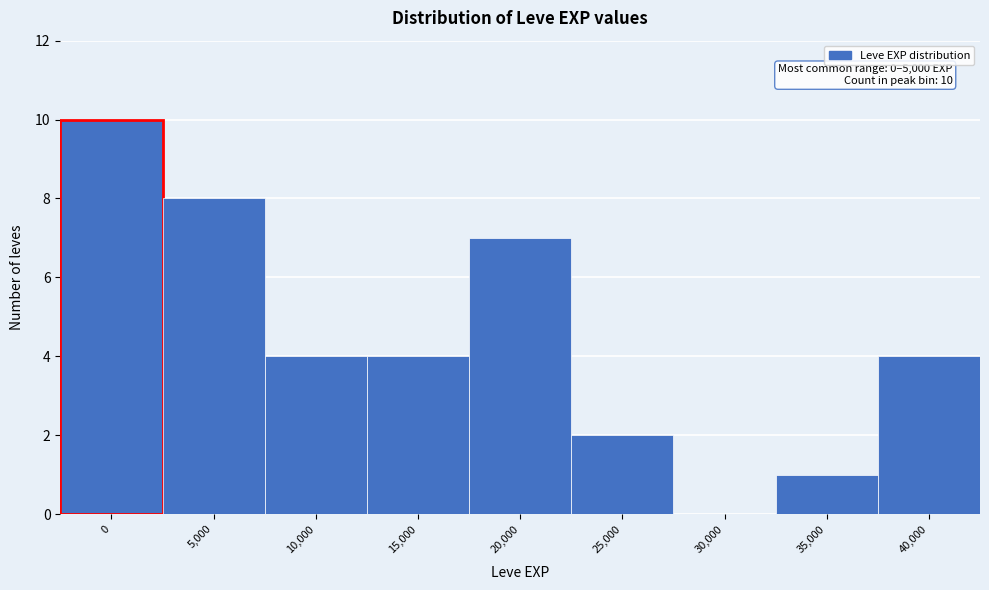

Reading left to right, what are all the values shown in this chart?

0=10	5,000=8	10,000=4	15,000=4	20,000=7	25,000=2	30,000=0	35,000=1	40,000=4